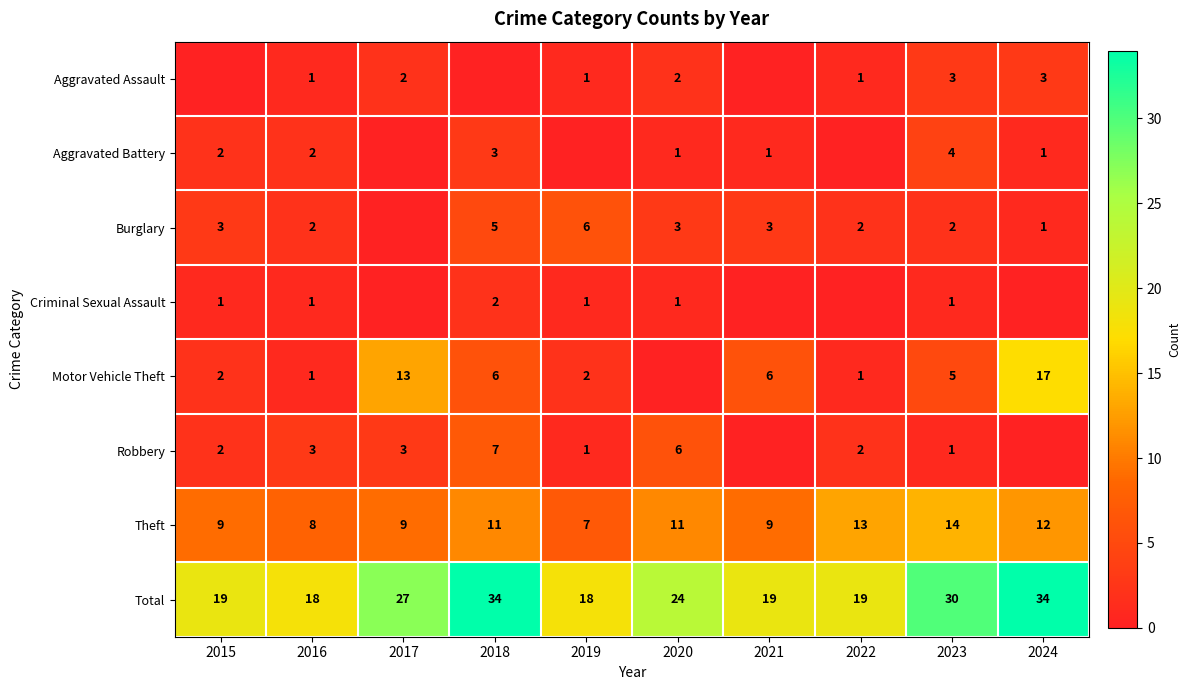

True or false: Aggravated Battery has a value of 1 at 2021.

True